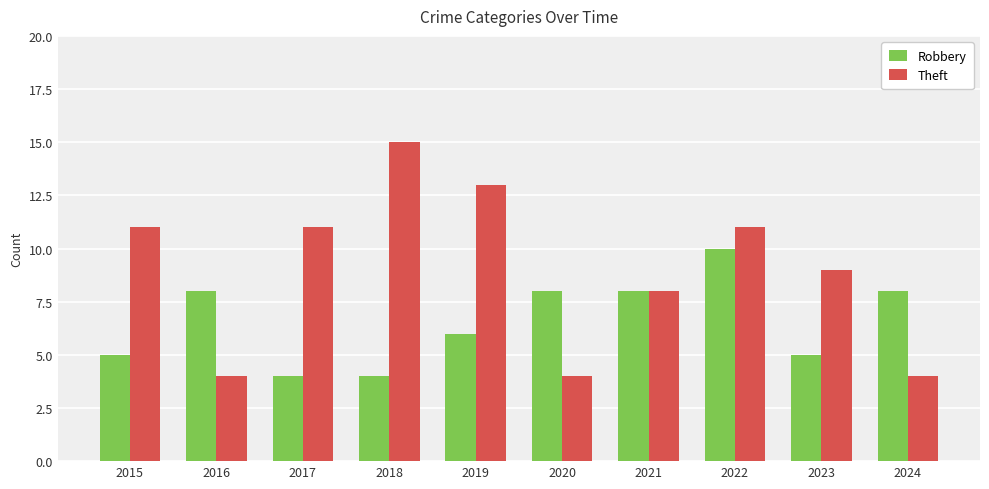

What is the approximate value of Robbery at 2019?

6